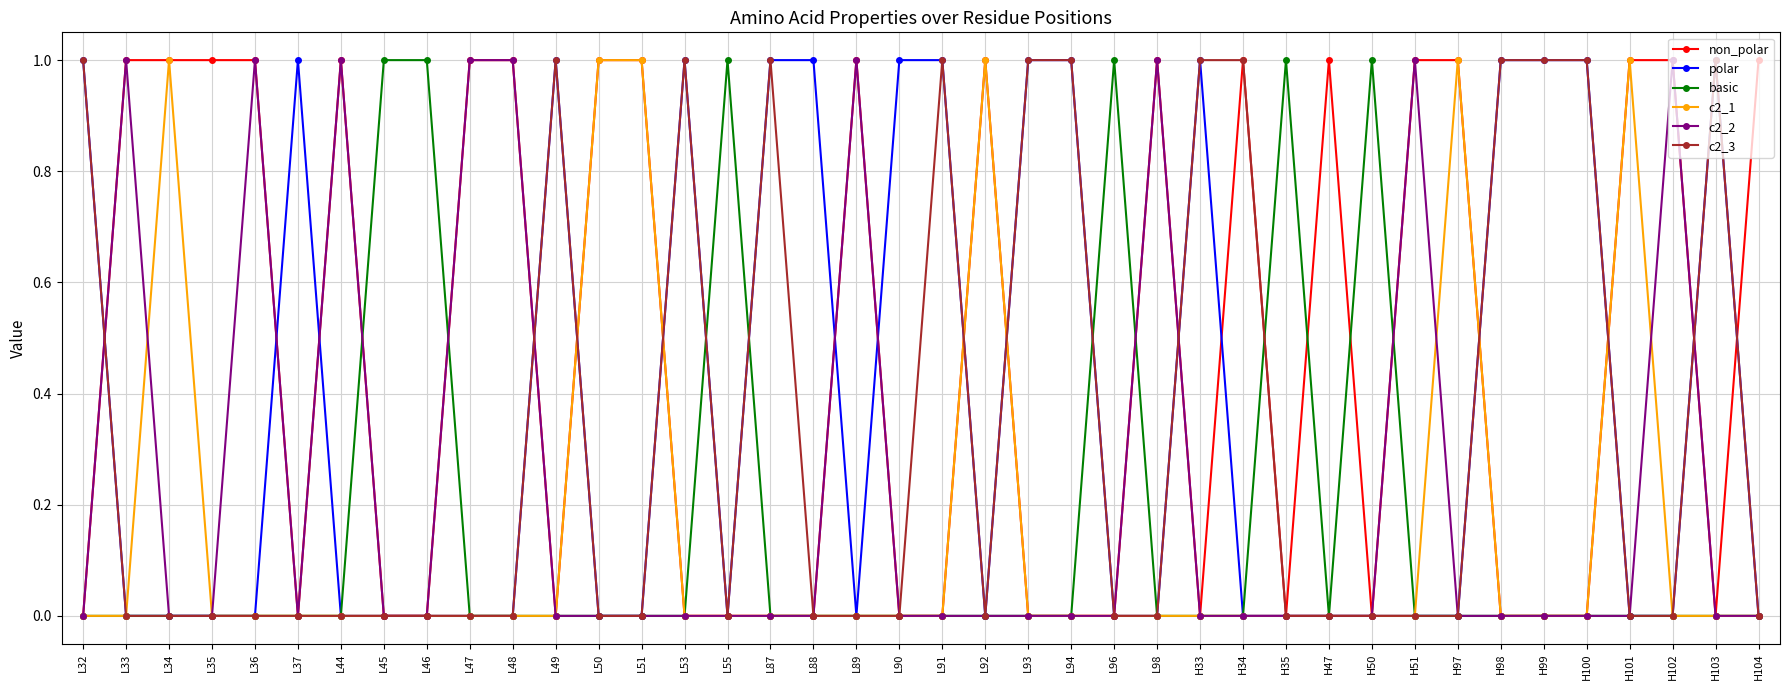

The value of basic at H103 is -1. True or false?

False